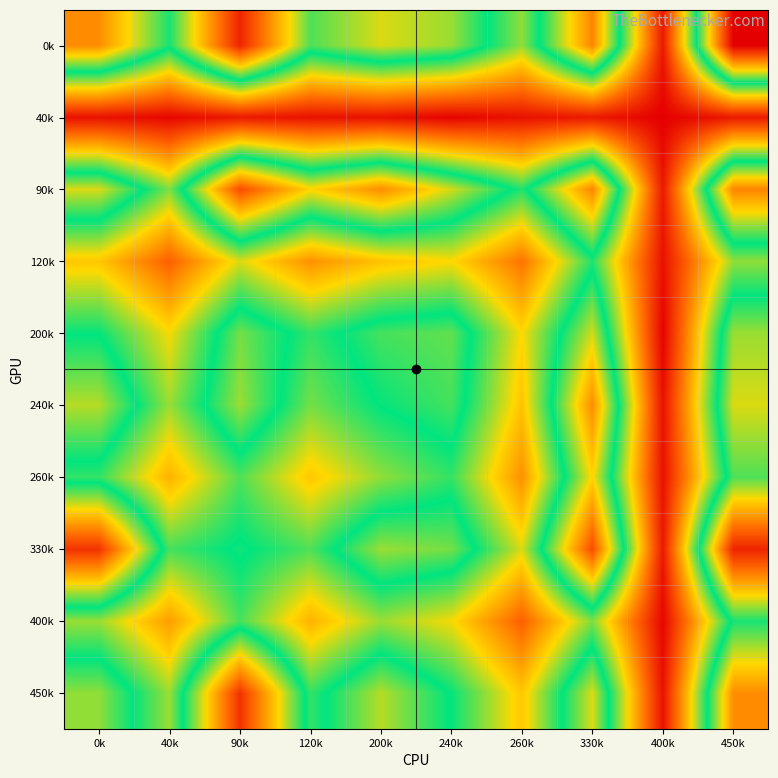

Between 260k and 90k, which is larger?

90k